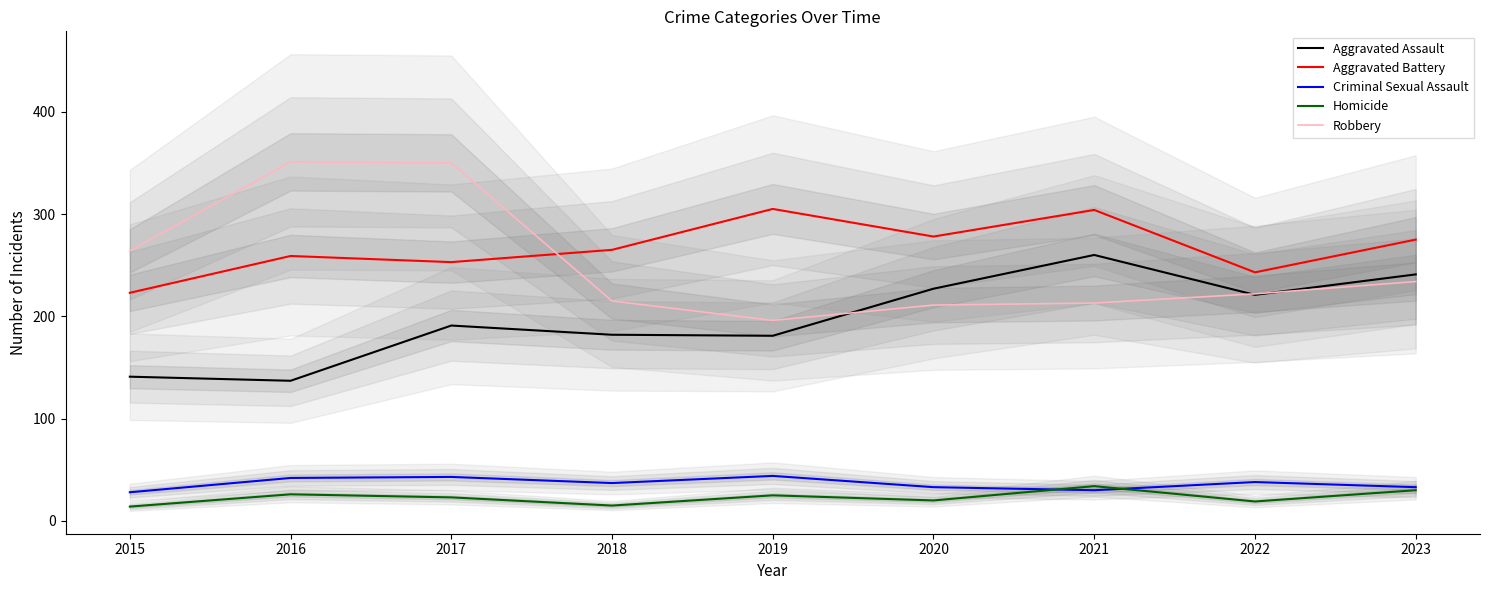

Reading left to right, what are all the values shown in this chart?

Aggravated Assault: 141	137	191	182	181	227	260	221	241
Aggravated Battery: 223	259	253	265	305	278	304	243	275
Criminal Sexual Assault: 28	42	43	37	44	33	30	38	33
Homicide: 14	26	23	15	25	20	34	19	30
Robbery: 264	351	350	215	196	211	213	222	234